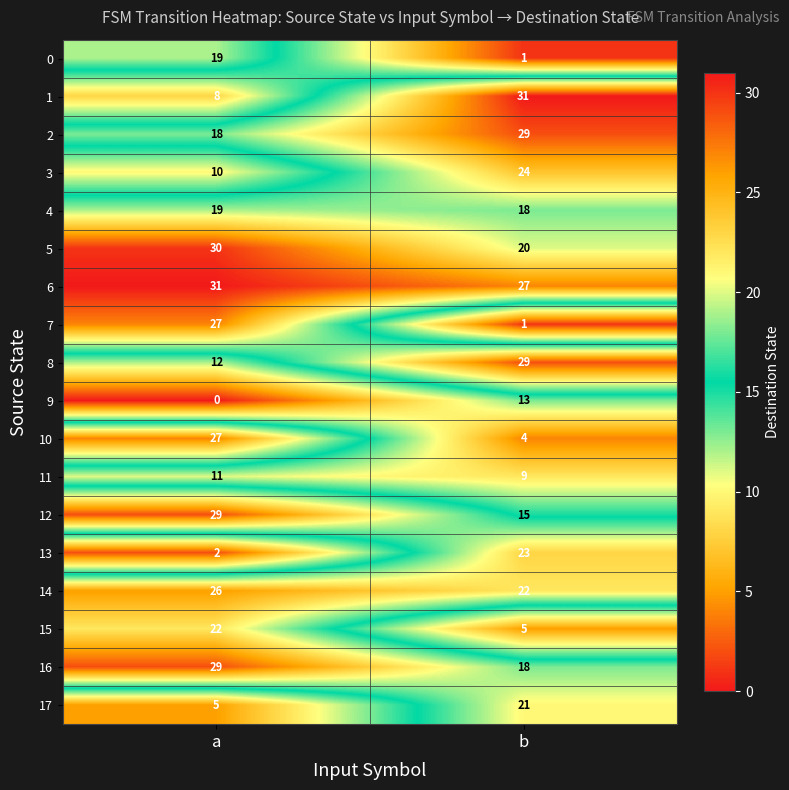

What is the sum of the 11 values at b and a?

20